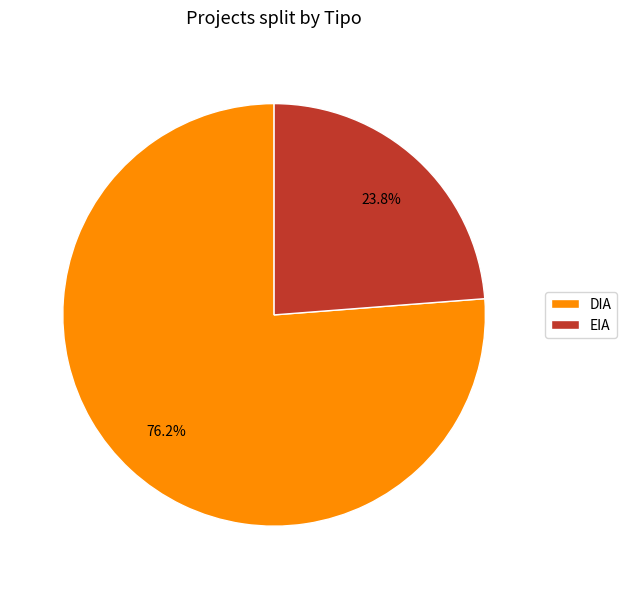

What is the ratio of the value at DIA to the value at EIA?

3.2